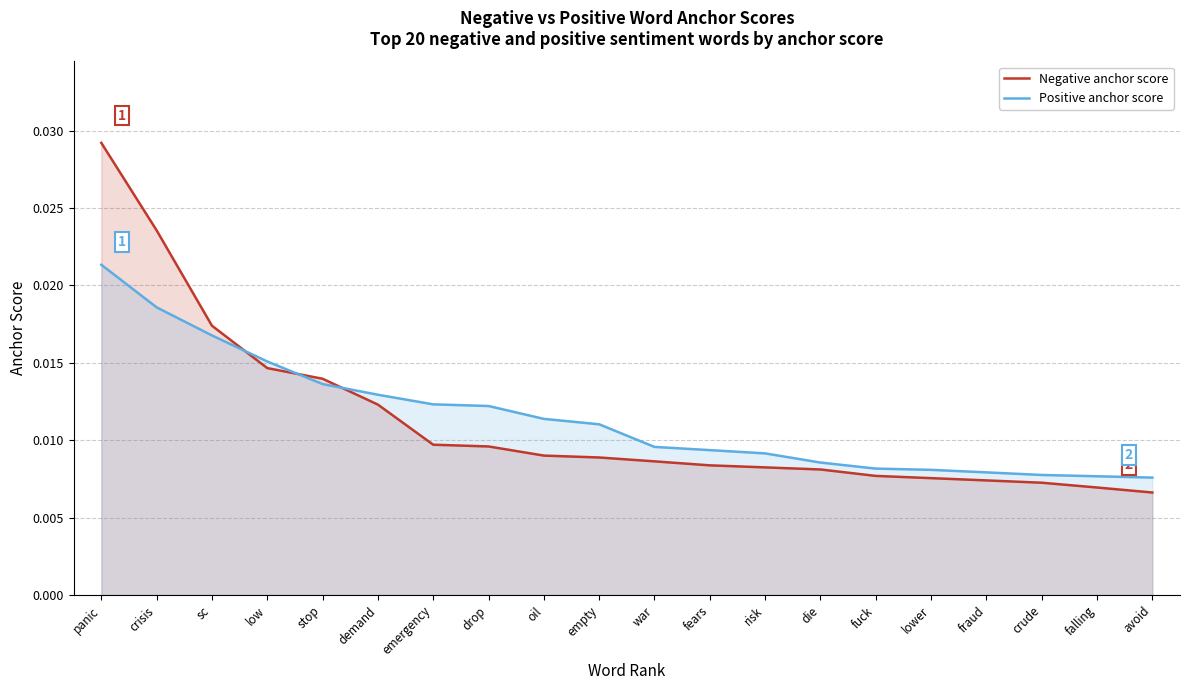

The Positive anchor score series shows 0.0 at oil. True or false?

True